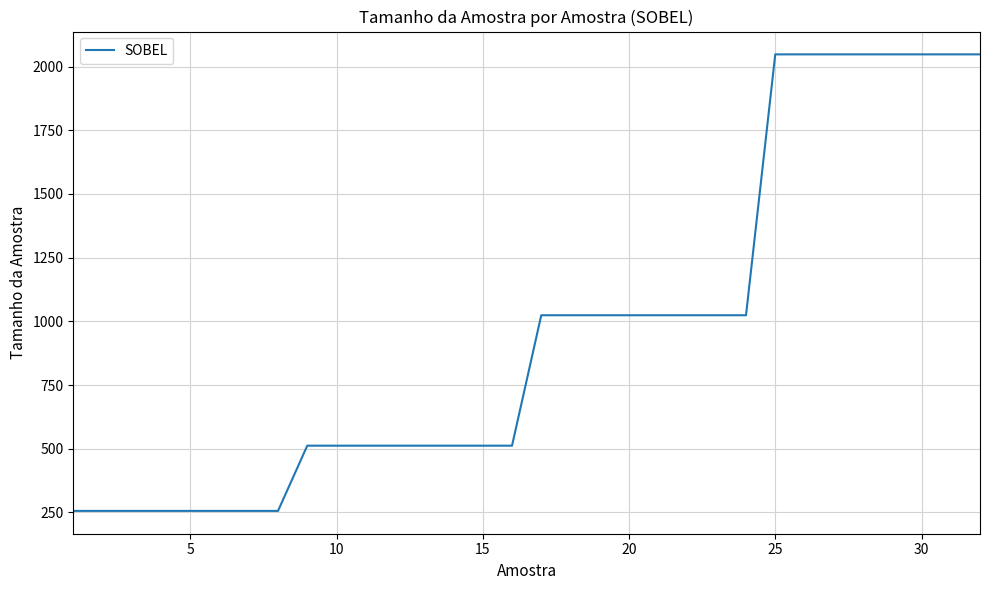

What is the difference between the maximum and minimum values?

1792